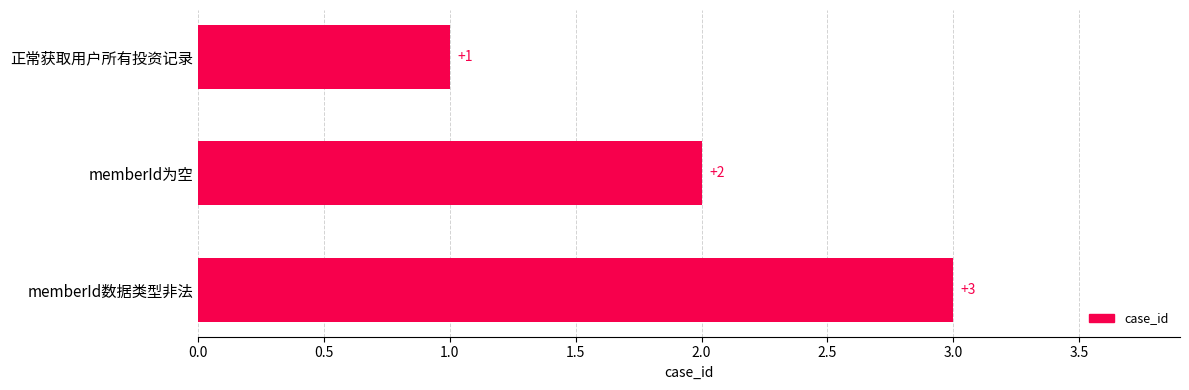

Between 正常获取用户所有投资记录 and memberId数据类型非法, which is larger?

memberId数据类型非法